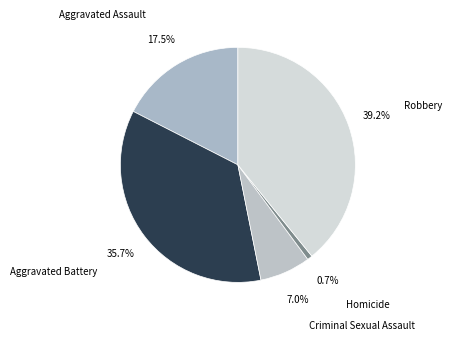

To the nearest percent, what is the combined percentage of Aggravated Assault and Criminal Sexual Assault?

24%